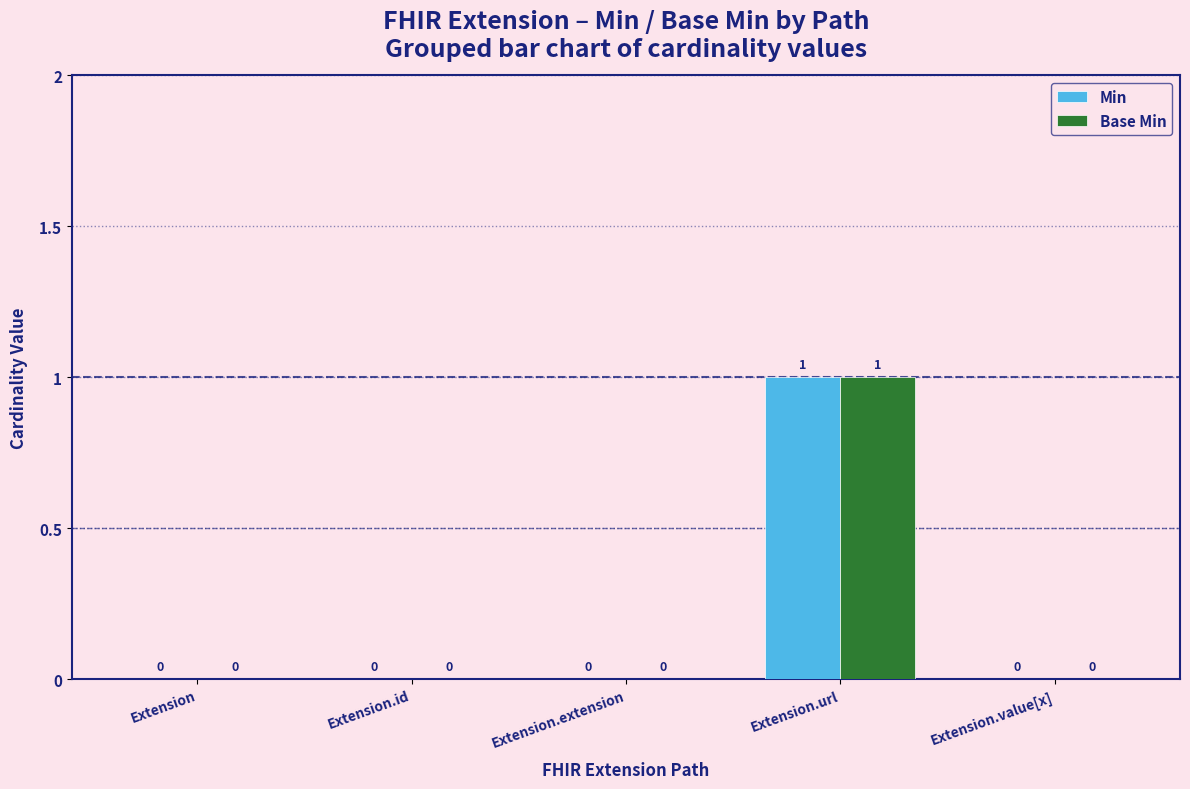

True or false: Base Min has a value of 0 at Extension.value[x].

True